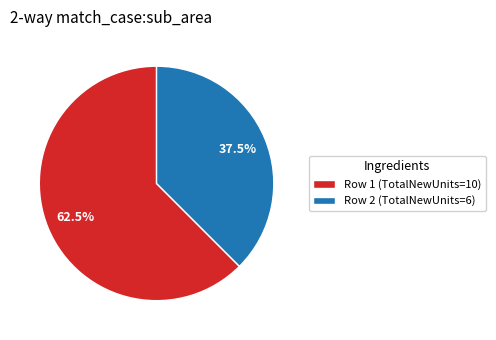

Count the number of slices in the pie.

2